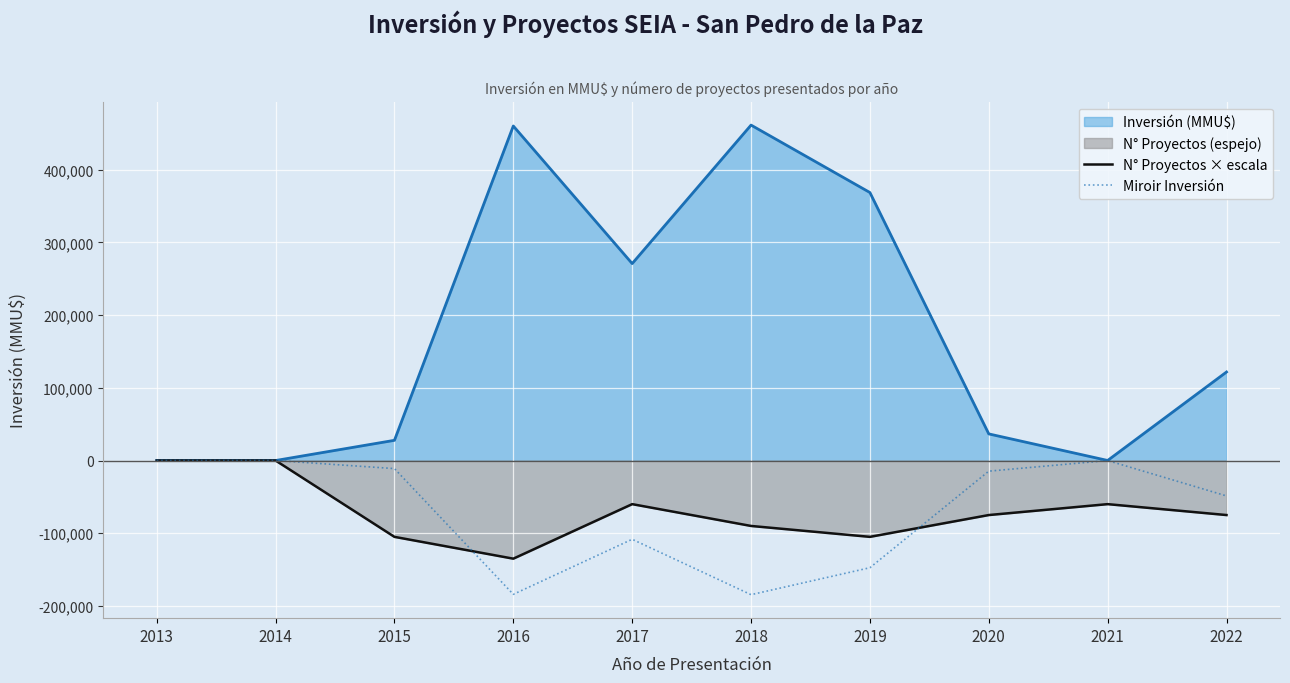

What is the value of the N° Proyectos × escala point at the 7th from the left?

-105000.0